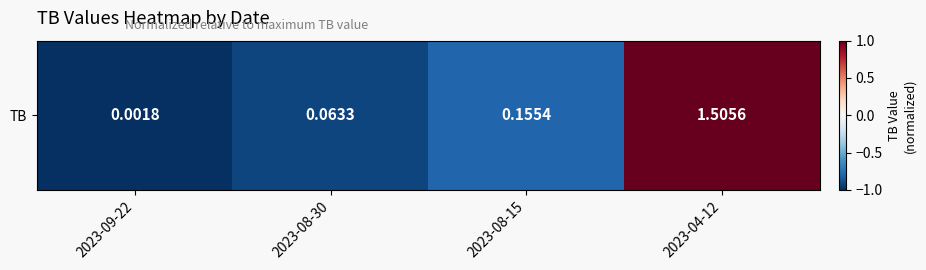

Where is the data nearest to the value 0?

2023-08-15